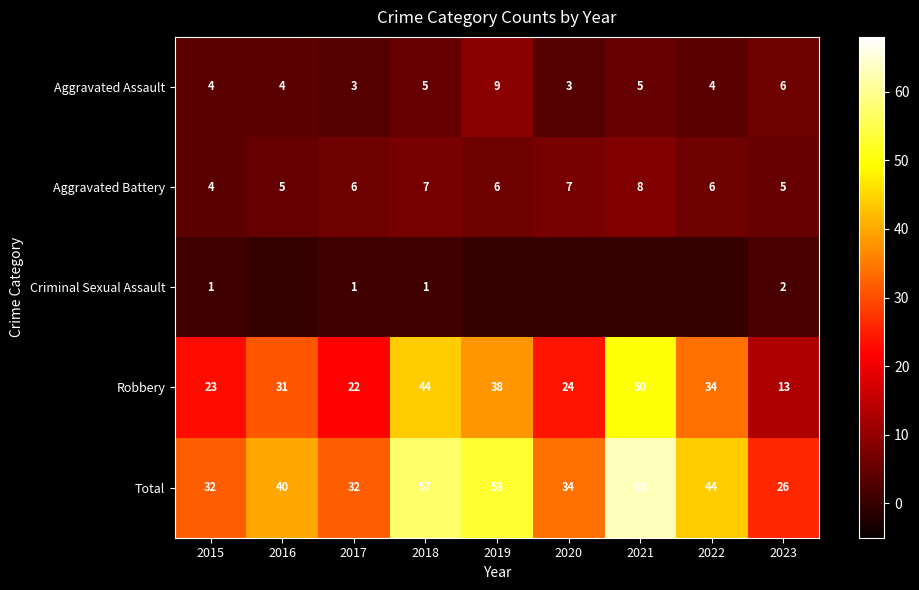

The Aggravated Battery series shows 12 at 2021. True or false?

False